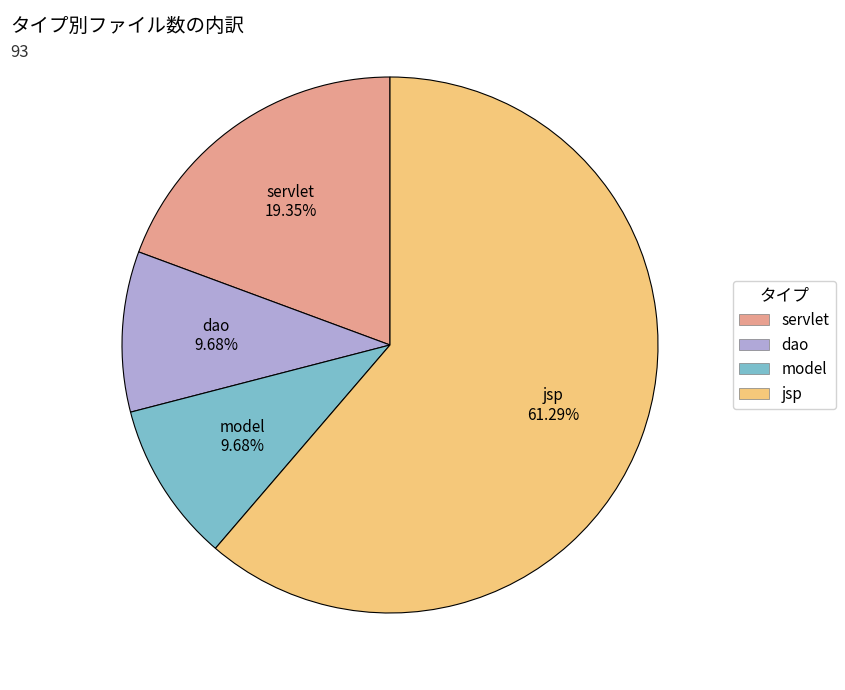

Is jsp the majority of the pie?

Yes